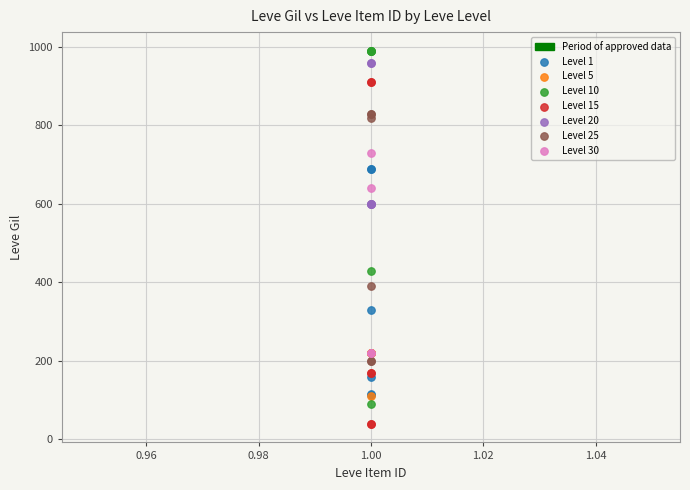

Which series reaches the minimum Y coordinate?

Level 15